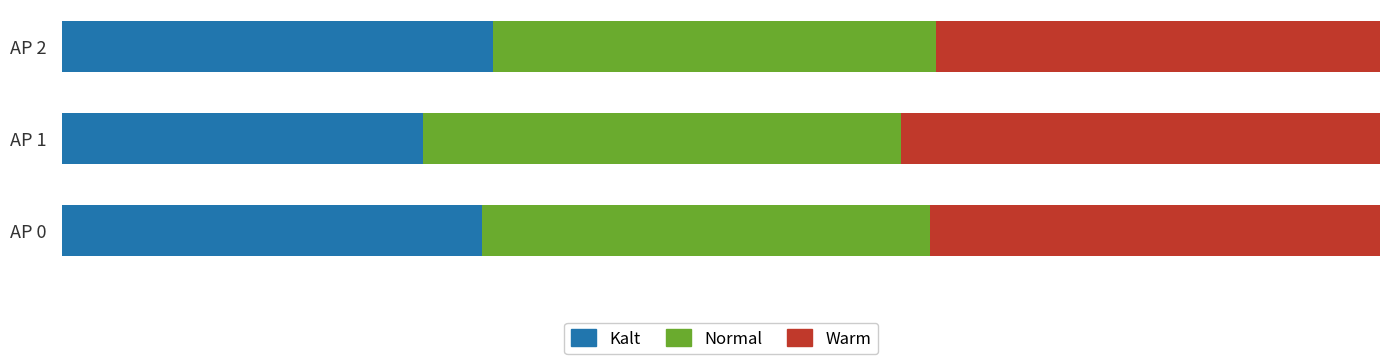

What is the average value of the Warm series?

34.7